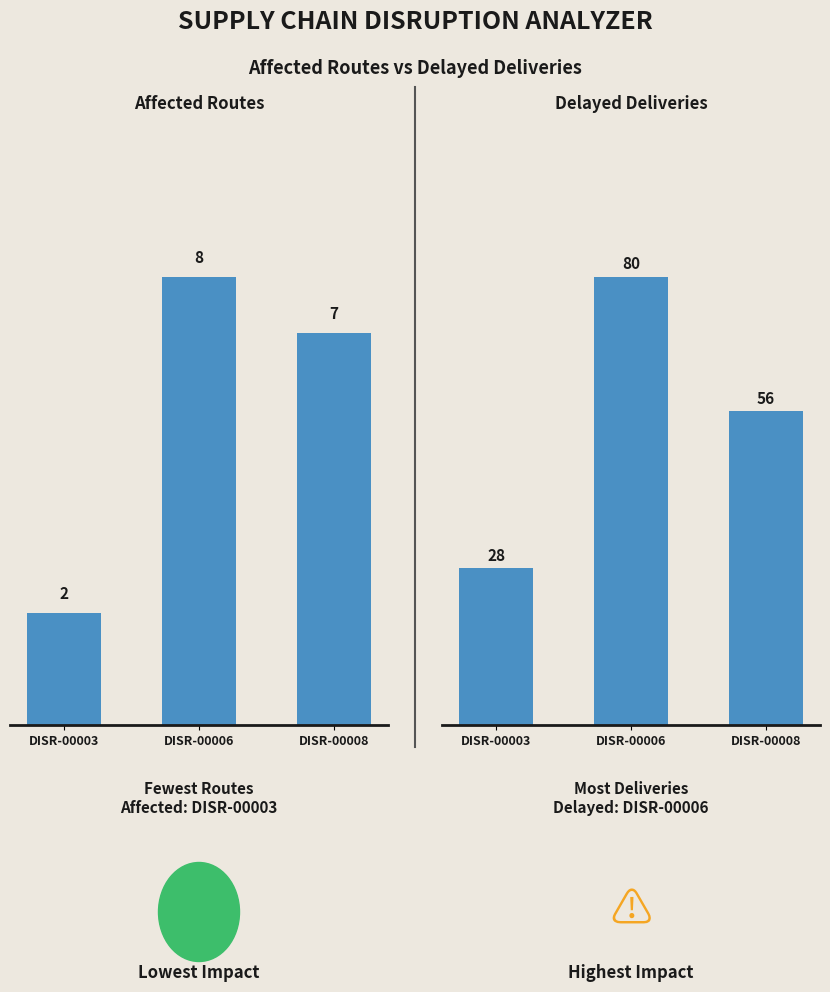

At which category is the sum across all series the highest?

DISR-00006